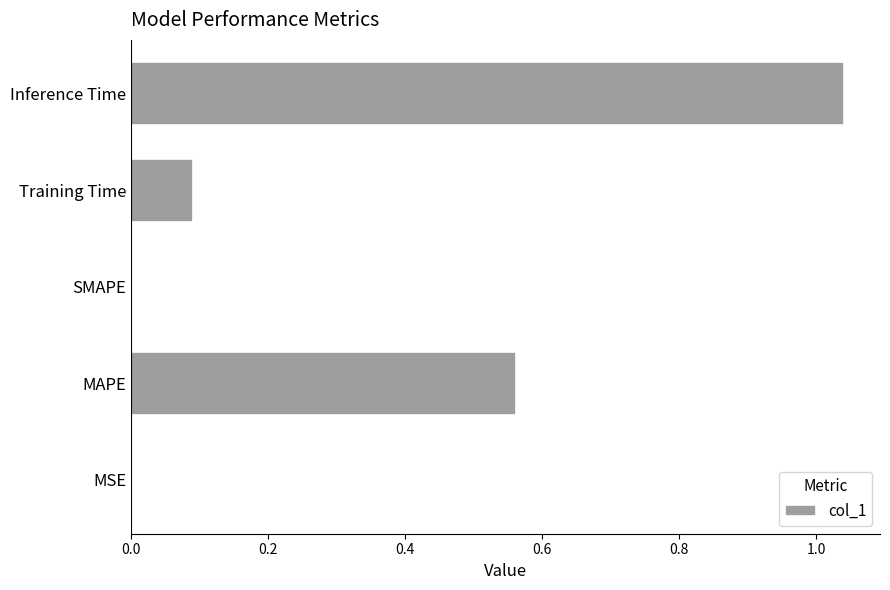

The chart shows a value of 0.8 at MAPE. True or false?

False